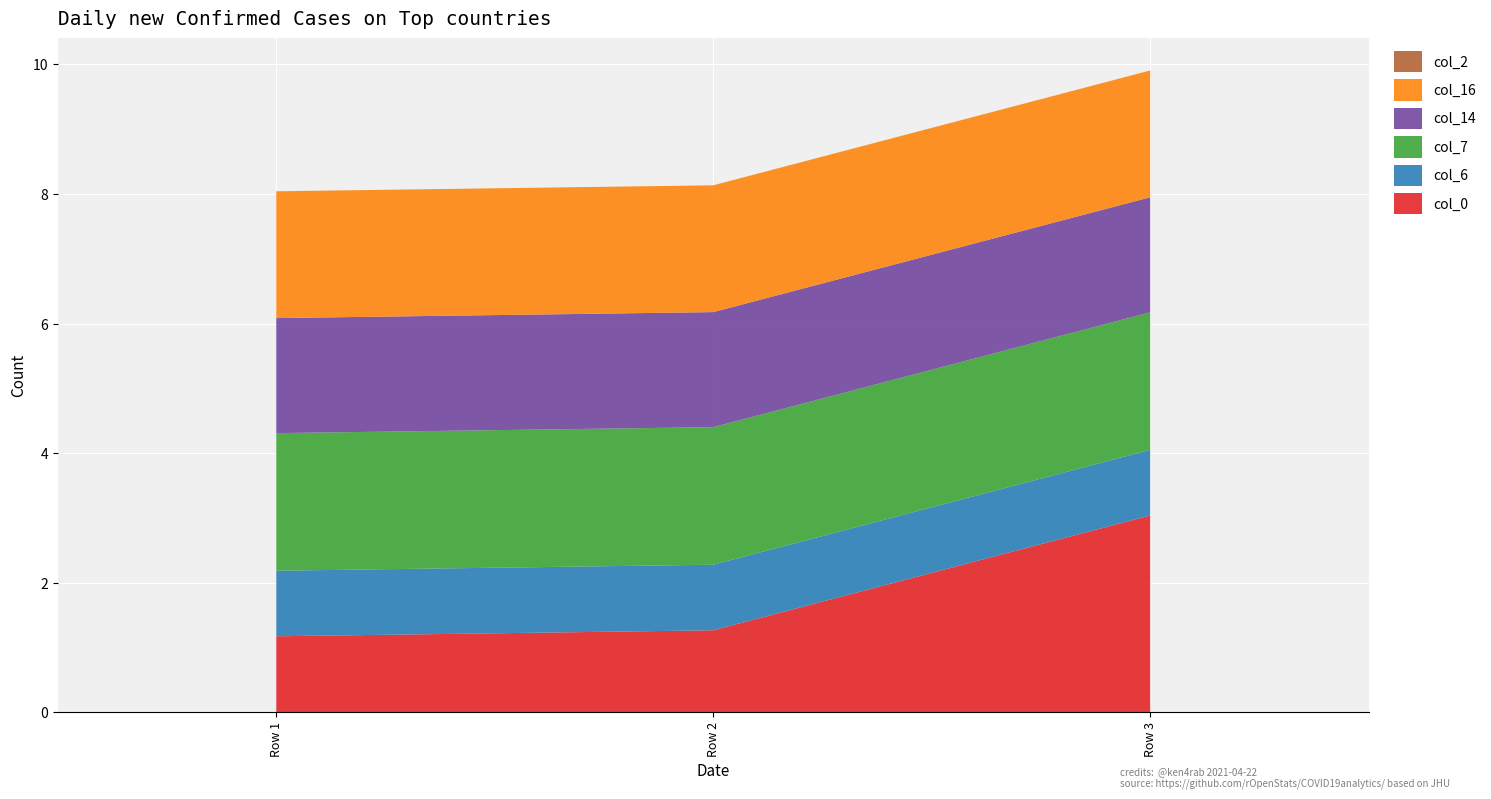

Reading left to right, extract all data points from this chart.

col_0: Row 1=1.2	Row 2=1.3	Row 3=3.0
col_6: Row 1=1.0	Row 2=1.0	Row 3=1.0
col_7: Row 1=2.1	Row 2=2.1	Row 3=2.1
col_14: Row 1=1.8	Row 2=1.8	Row 3=1.8
col_16: Row 1=2.0	Row 2=2.0	Row 3=2.0
col_2: Row 1=0.0	Row 2=0.0	Row 3=0.0